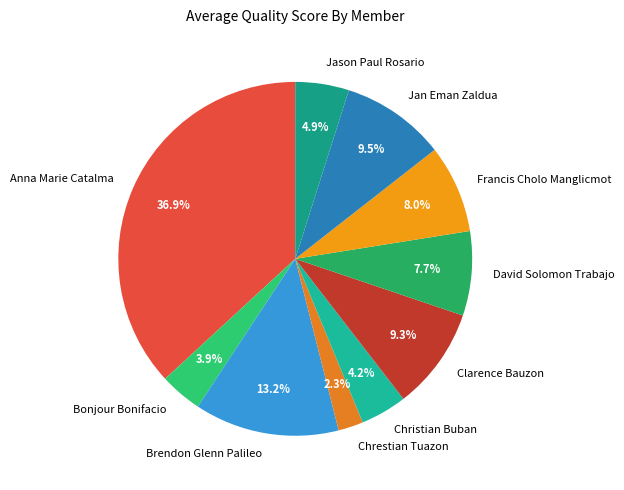

What percentage do Chrestian Tuazon and Brendon Glenn Palileo together represent?

15.5%